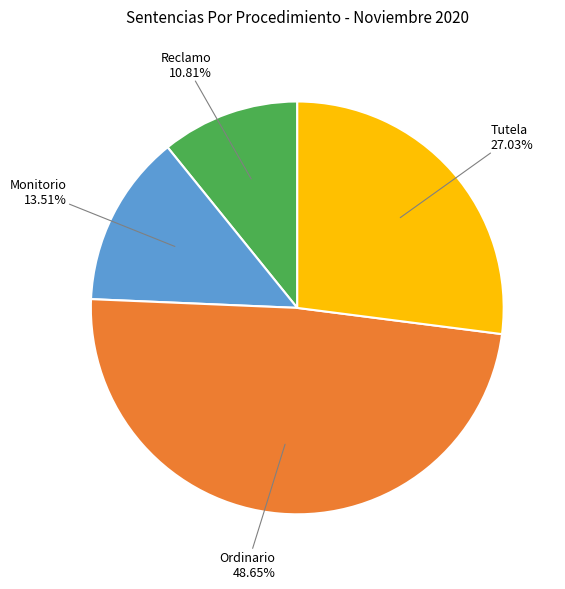

Is there a majority slice in this chart?

No